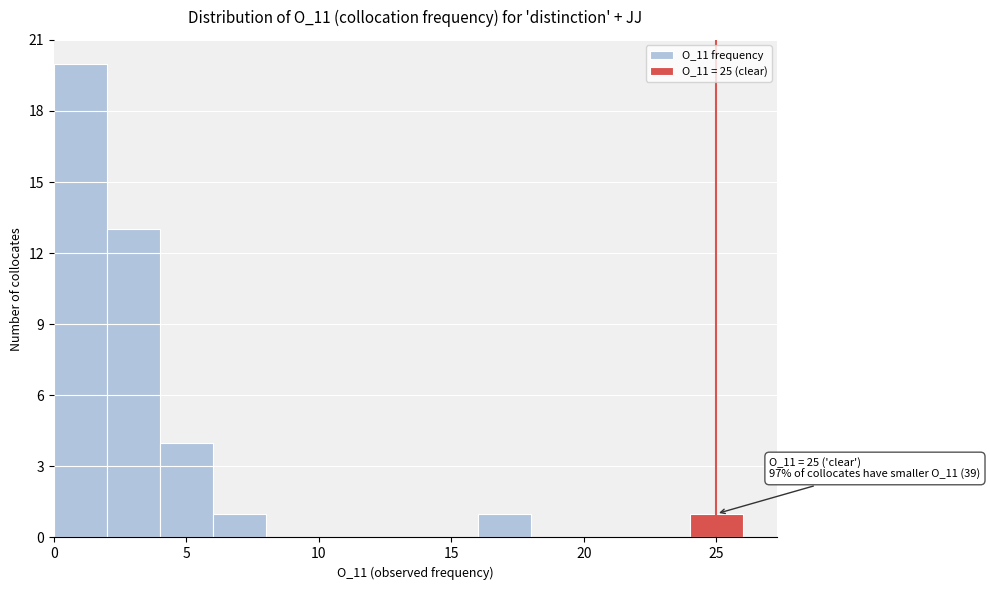

Which range on the x-axis has the tallest bar?

0 to 2